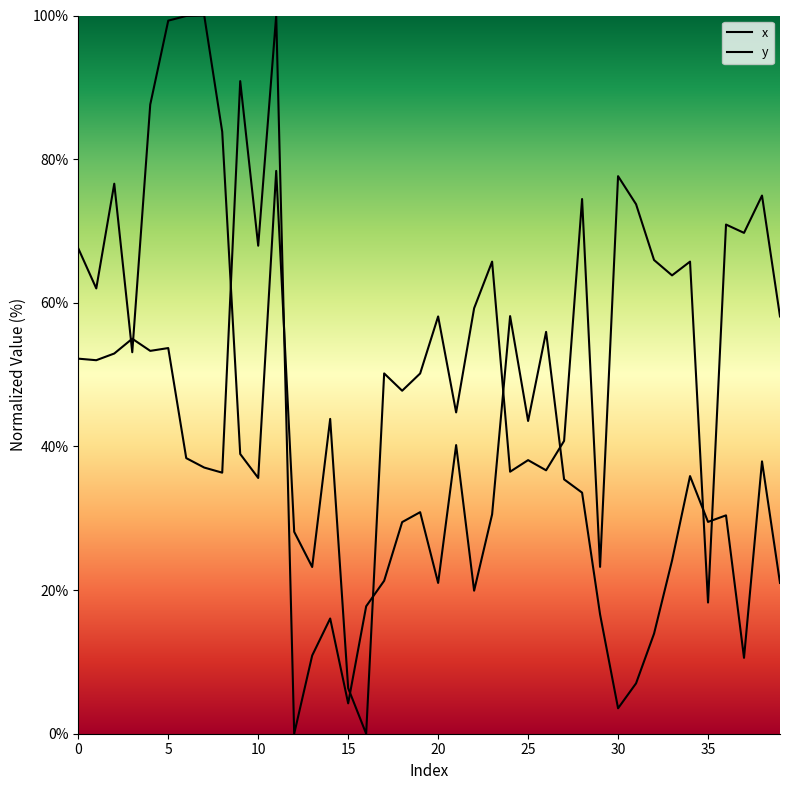

What is the sum of all y values?

2248.7